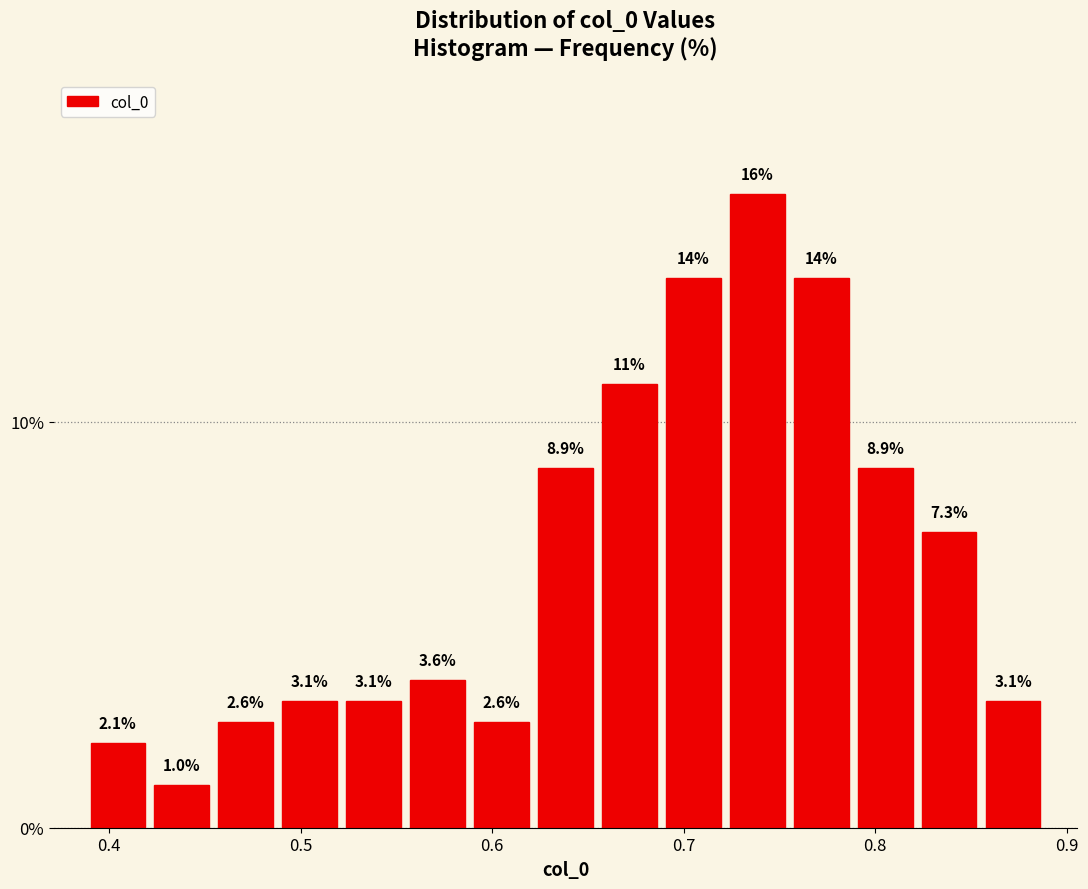

Around what value on the x-axis is the tallest bar? Give the approximate position of its centre, as read against the axis.

0.74